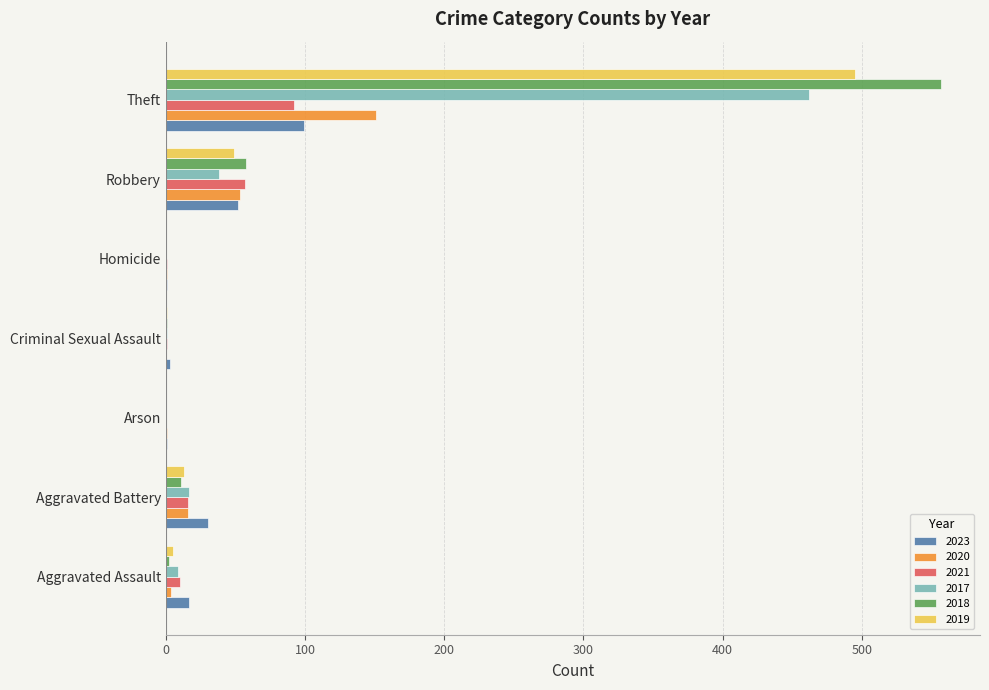

What is the difference between the 2017 values at Aggravated Battery and Criminal Sexual Assault?

16